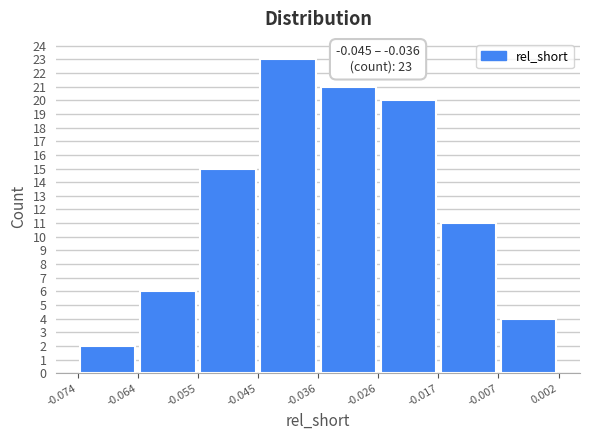

Over which range of the x-axis is the bar tallest?

-0.045 to -0.036